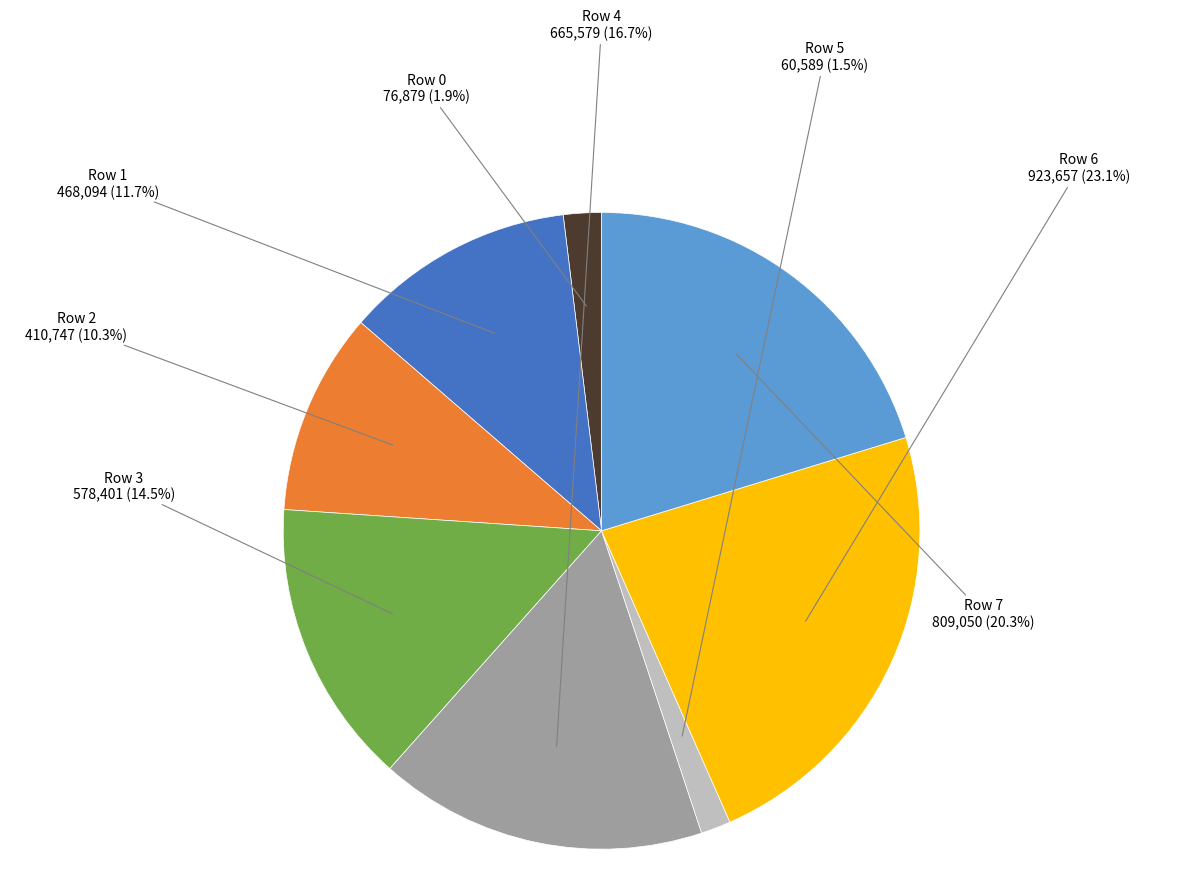

To the nearest percent, what is the average slice percentage?

12%